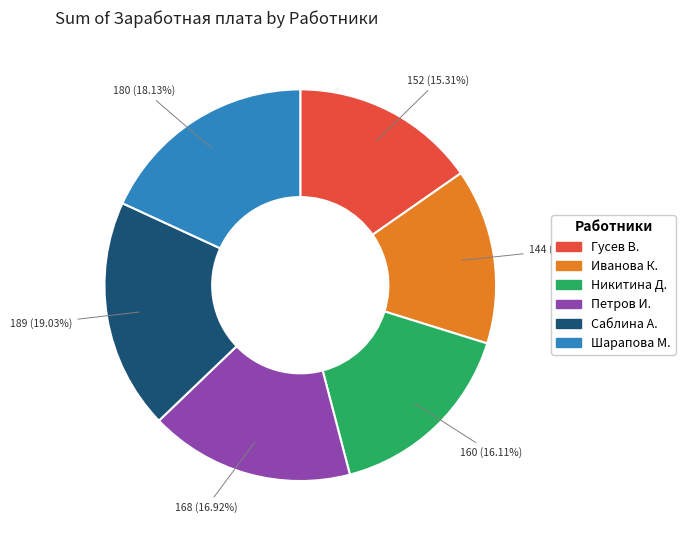

How many segments does this pie chart have?

6